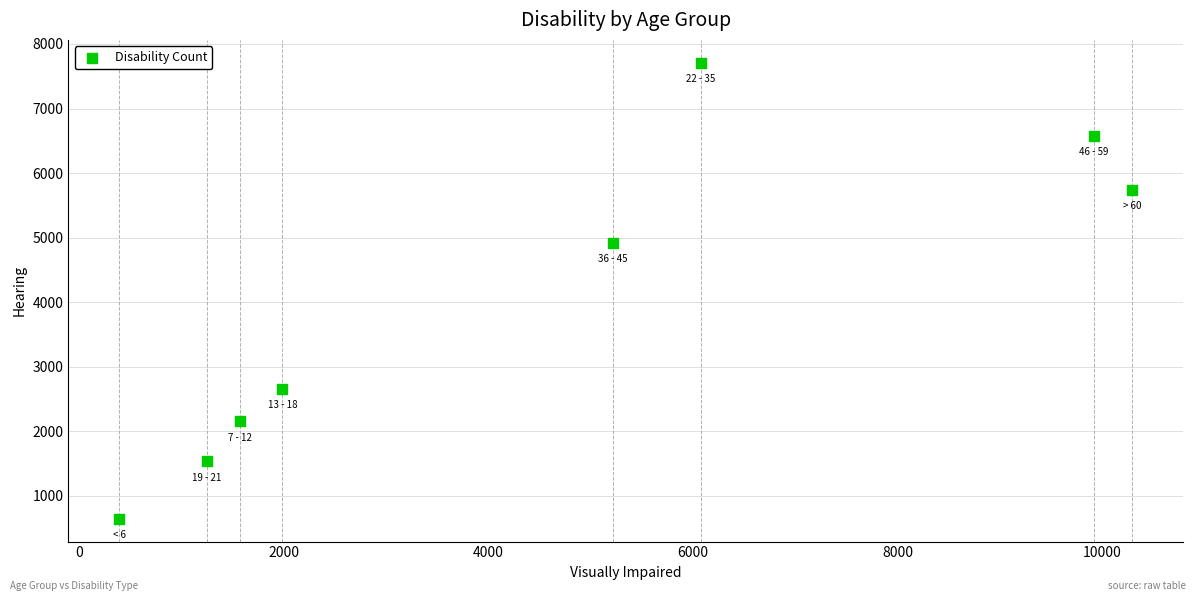

What is the average Y value?

3992